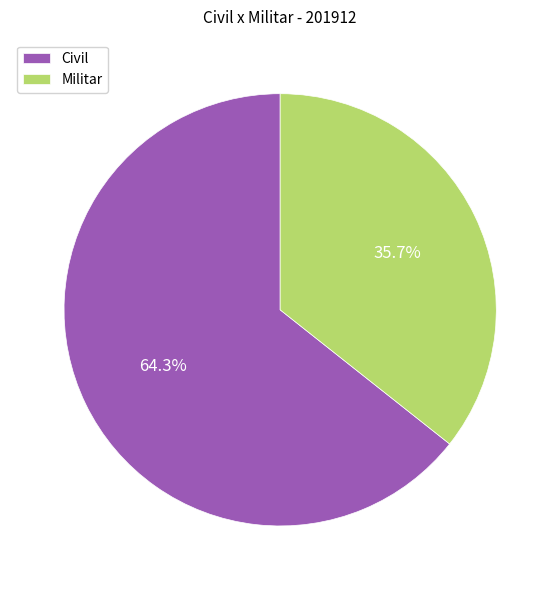

Is there any slice that represents more than half of the pie?

Yes